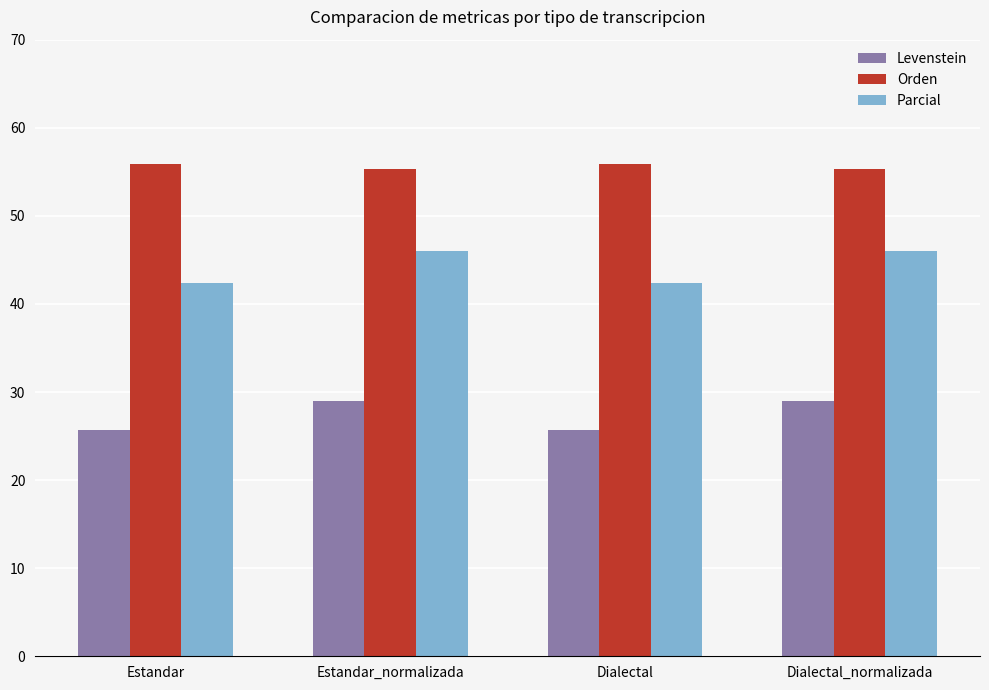

What position from the right is Estandar_normalizada?

3